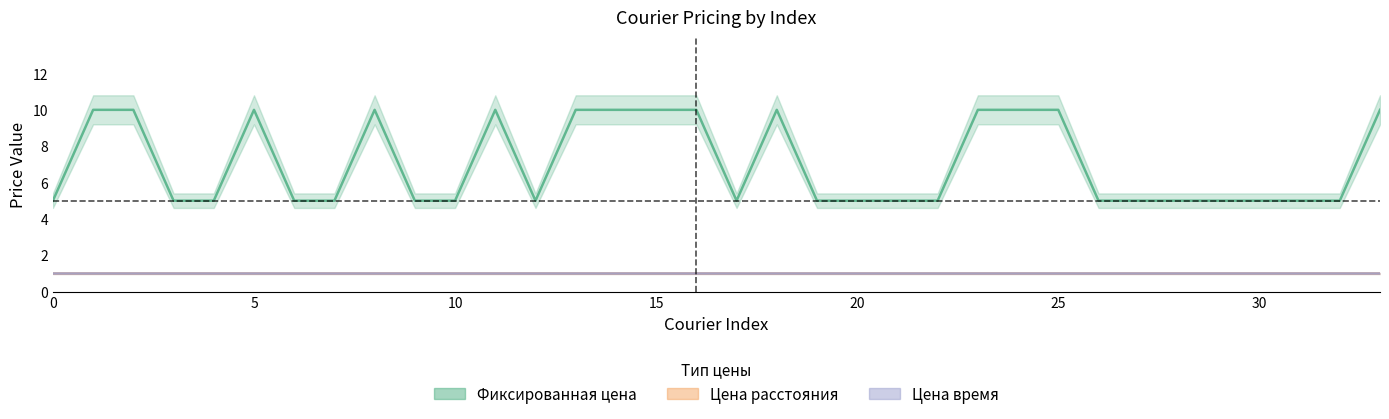

At which category does the chart reach its peak across all series?

1